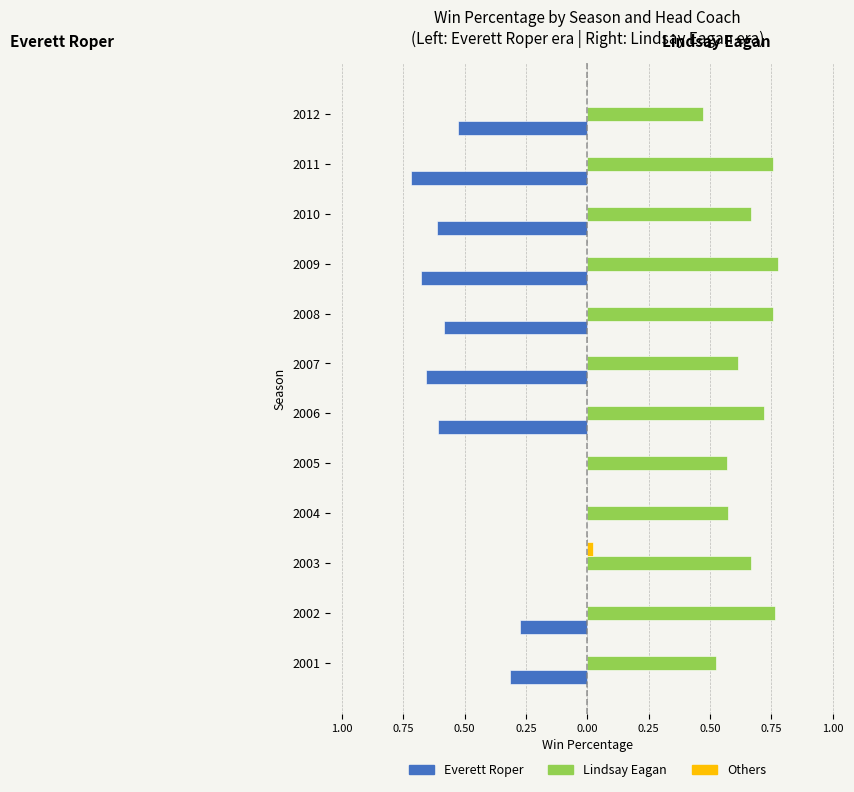

What are all the series names shown in the legend?

Everett Roper, Lindsay Eagan, Others